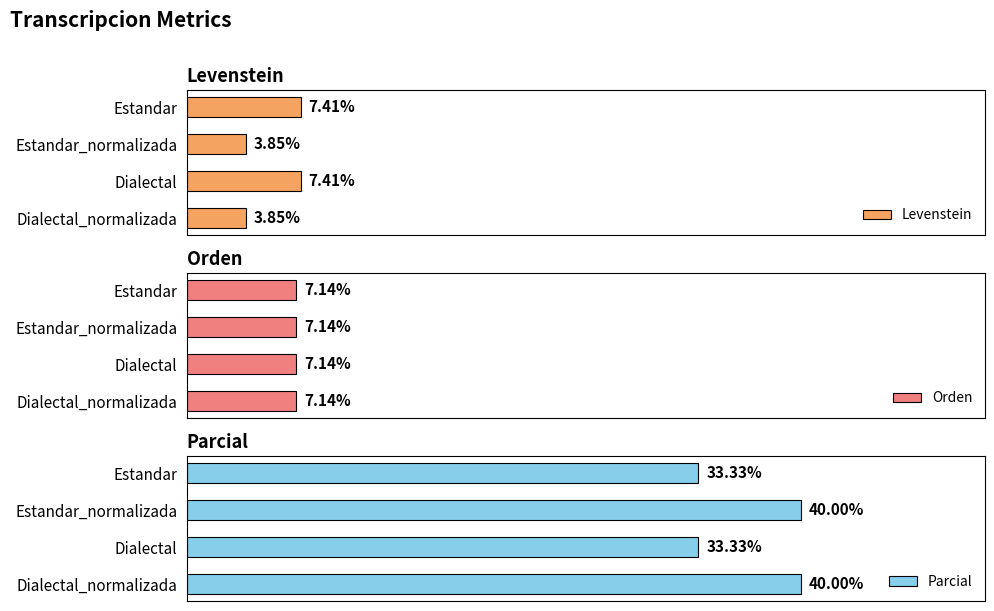

Between 2 and 3, which series saw the biggest shift?

Parcial